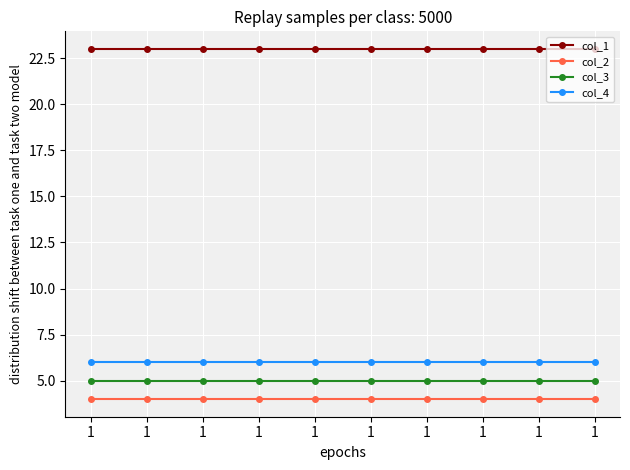

At how many categories does at least one series exceed 15?

10